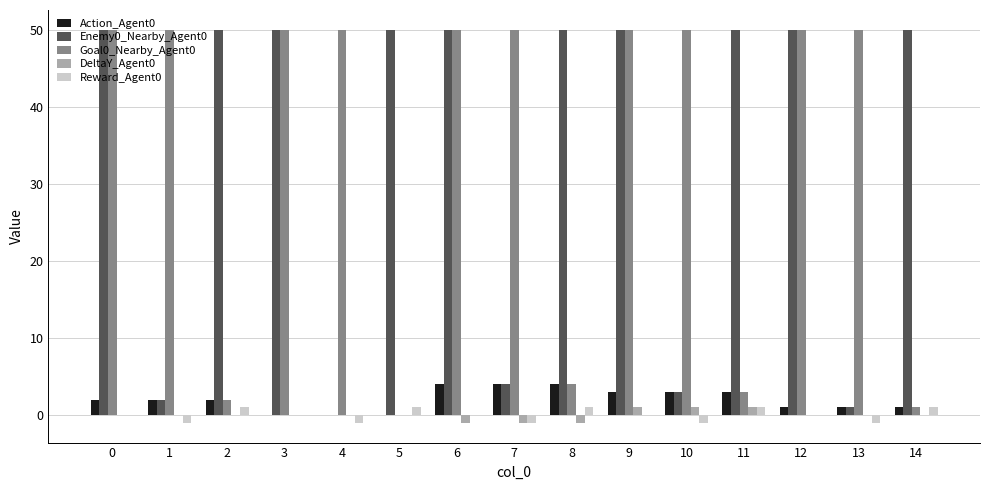

Reading left to right, list all the values displayed in this chart.

Action_Agent0: 2	2	2	0	0	0	4	4	4	3	3	3	1	1	1
Enemy0_Nearby_Agent0: 50	2	50	50	0	50	50	4	50	50	3	50	50	1	50
Goal0_Nearby_Agent0: 50	50	2	50	50	0	50	50	4	50	50	3	50	50	1
DeltaY_Agent0: 0	0	0	0	0	0	-1	-1	-1	1	1	1	0	0	0
Reward_Agent0: 0	-1	1	0	-1	1	0	-1	1	0	-1	1	0	-1	1